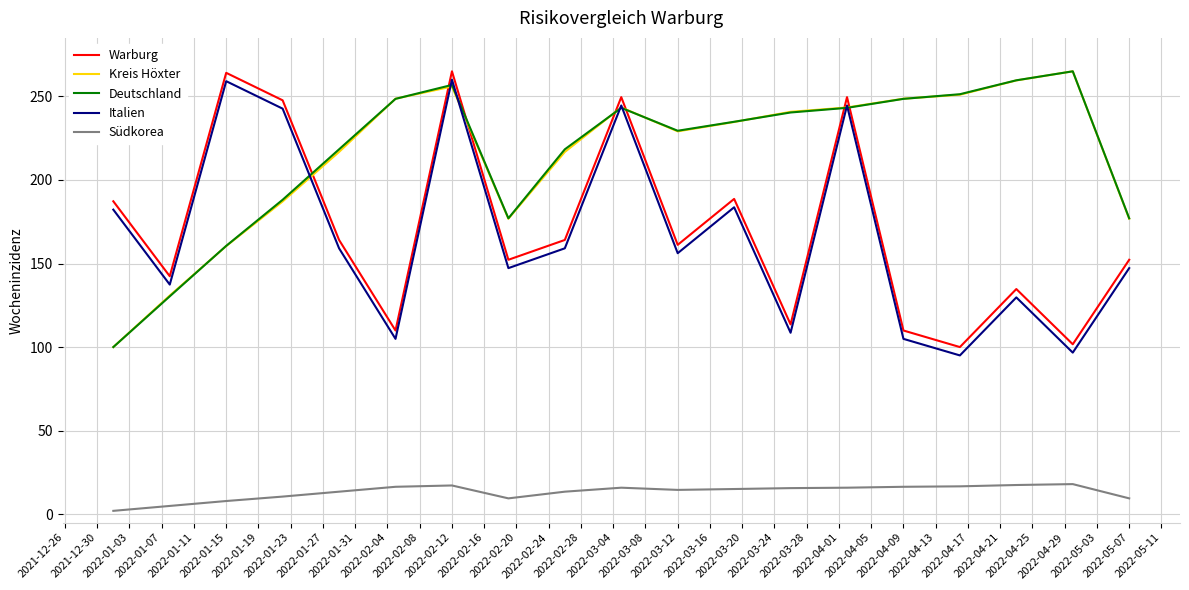

What is the greatest value displayed?

265.0